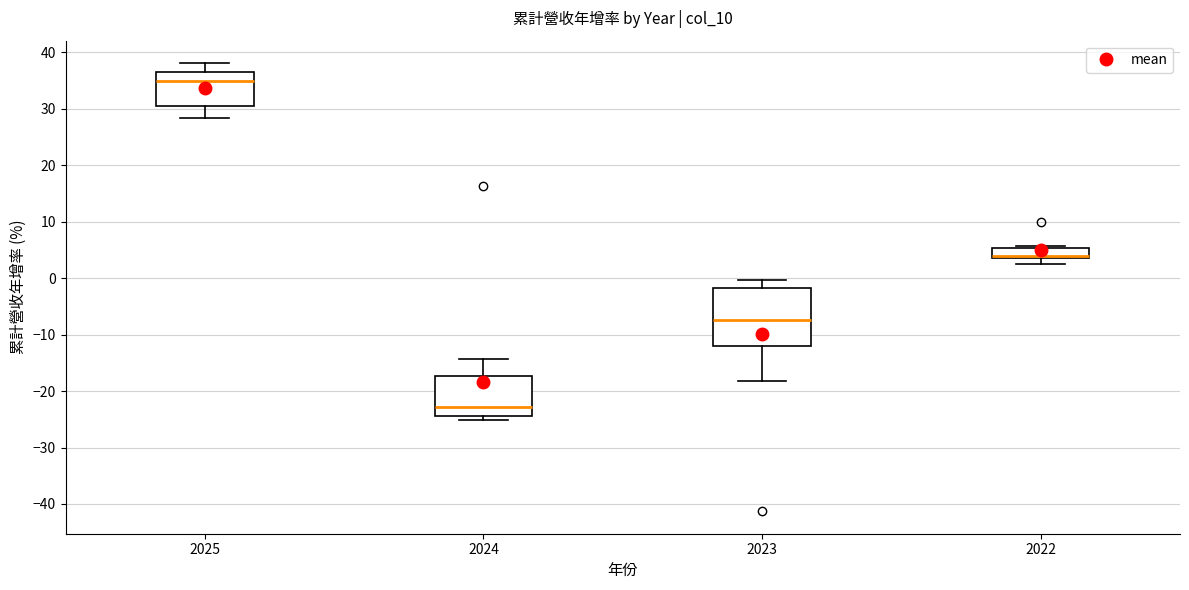

Where does the median line of the box at x = 2022 sit on the y-axis? The values are not printed on the chart, so give them approximately, as read against the axis.

4